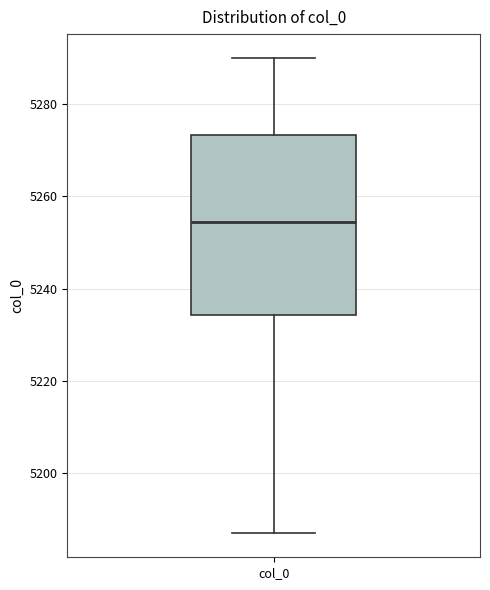

Where does the median line of the box for col_0 sit on the y-axis? The values are not printed on the chart, so give them approximately, as read against the axis.

5254